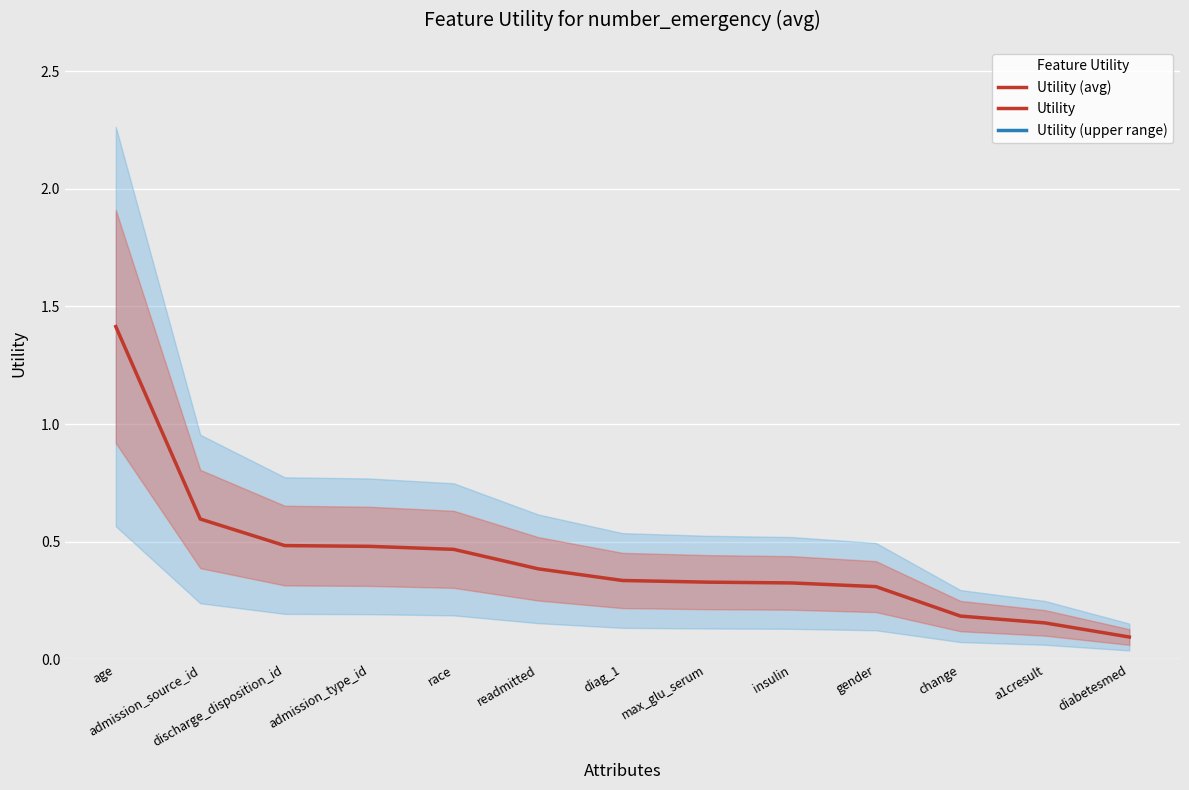

Rank the categories by value from highest to lowest.

age, admission_source_id, discharge_disposition_id, admission_type_id, race, readmitted, diag_1, max_glu_serum, insulin, gender, change, a1cresult, diabetesmed